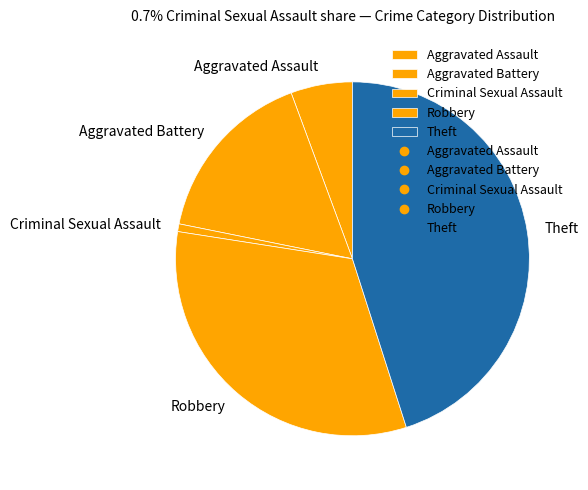

Does any single category account for the majority?

No